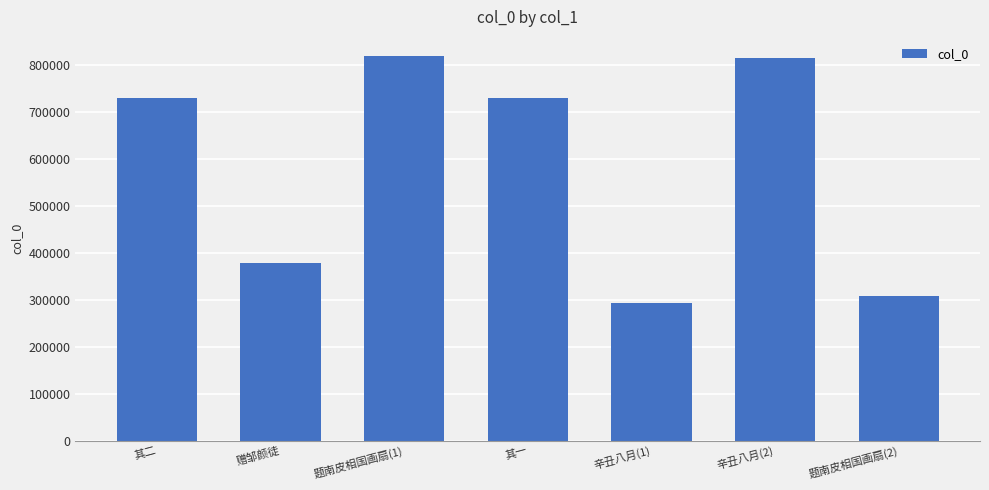

How many categories are shown in the chart?

7